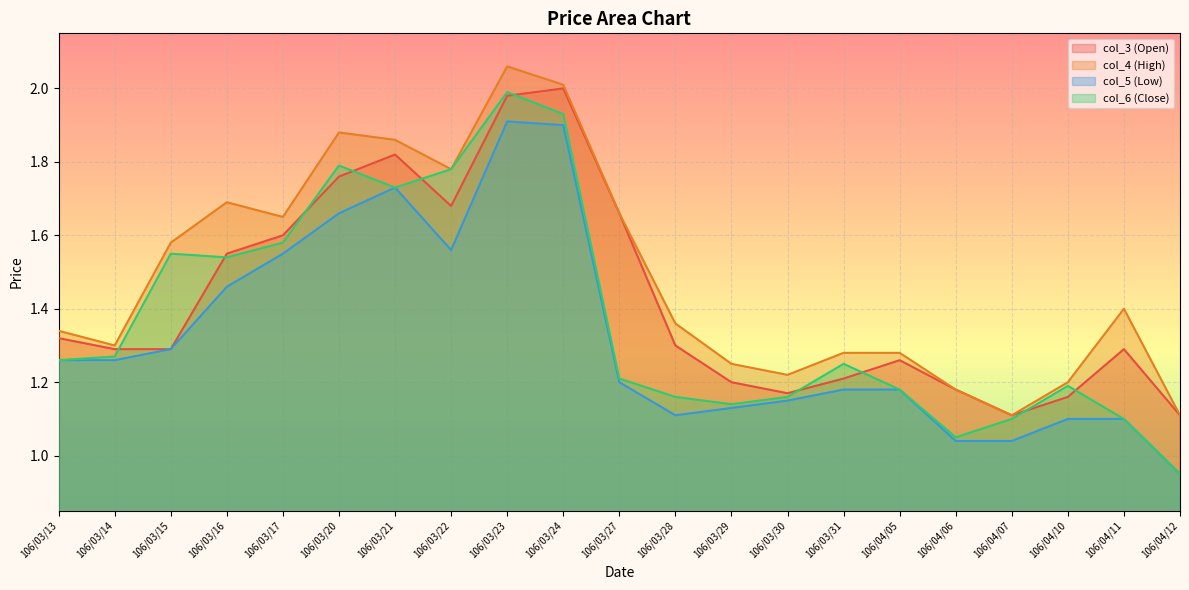

What is the label of the 1st point from the right?

106/04/12